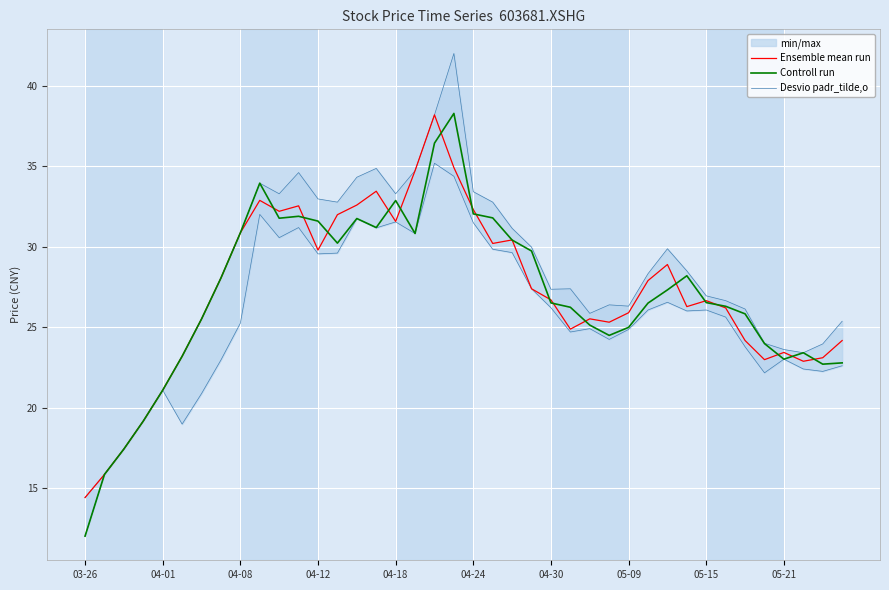

At how many categories does at least one series exceed 39?

1